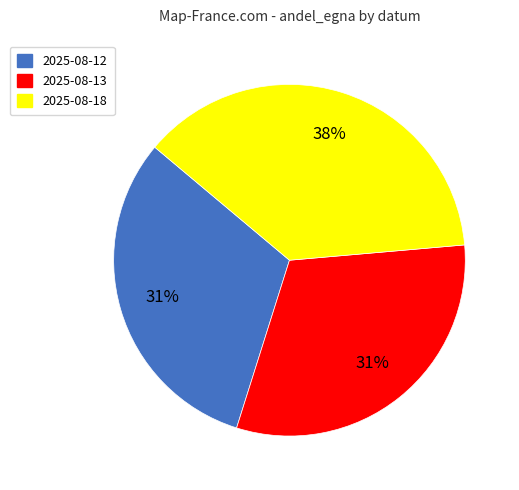

How many segments does this pie chart have?

3